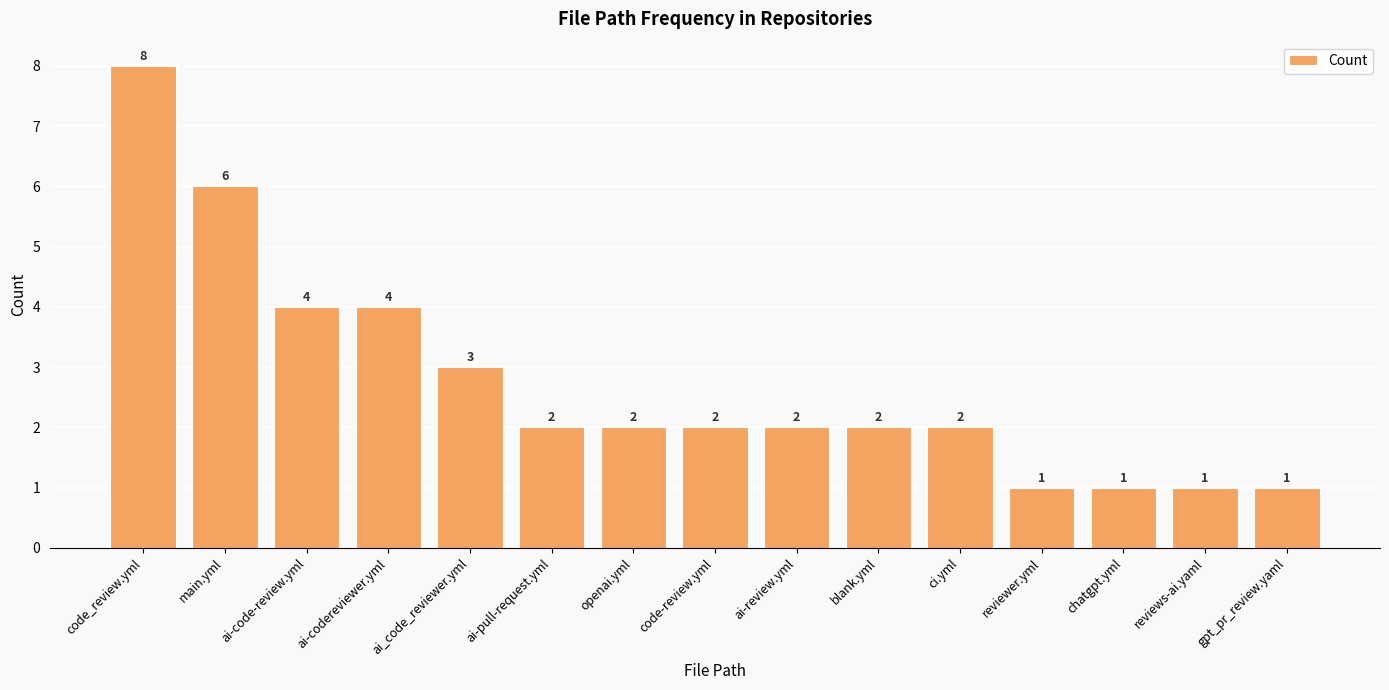

Which category has the highest value across all series?

code_review.yml